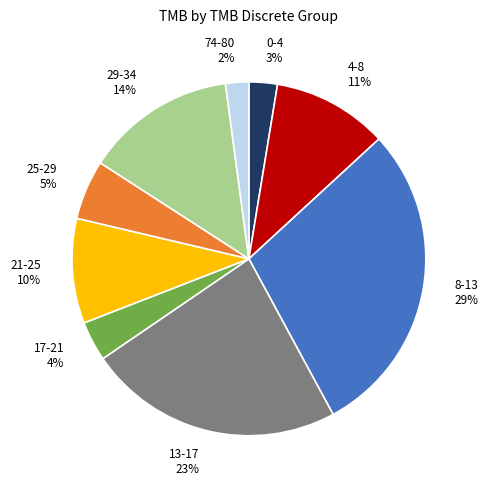

How many slices are in this pie chart?

9